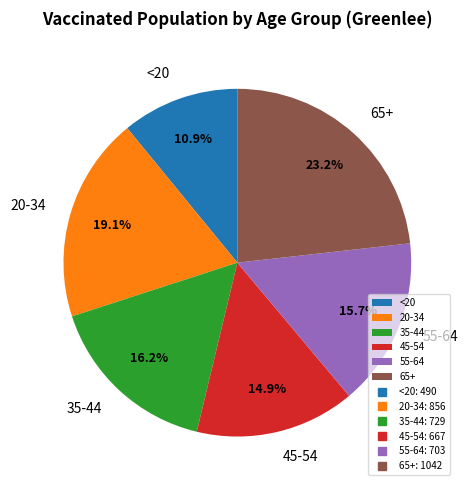

Does 20-34 represent more than half of the total?

No